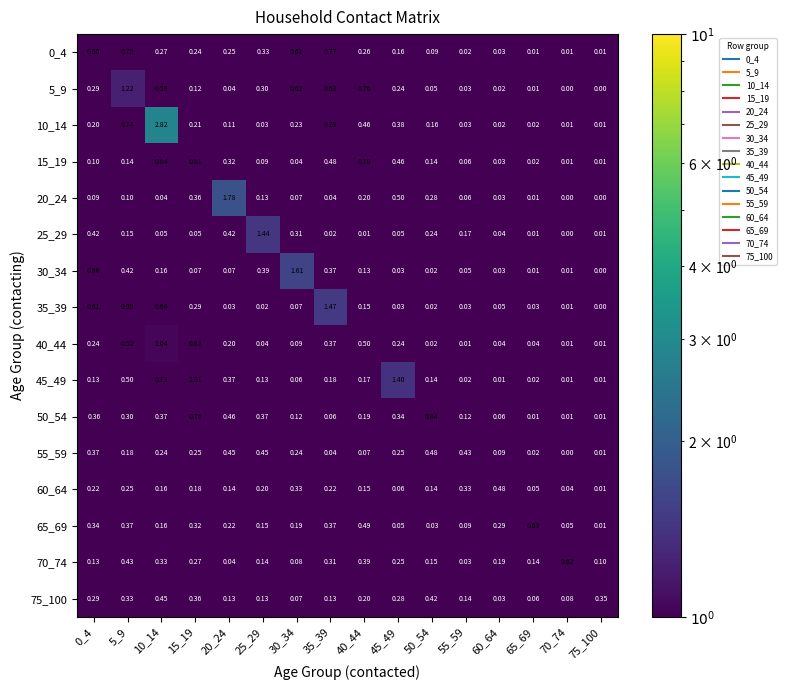

Is the value of 5_9 at 5_9 greater than the value of 15_19 at 35_39?

Yes